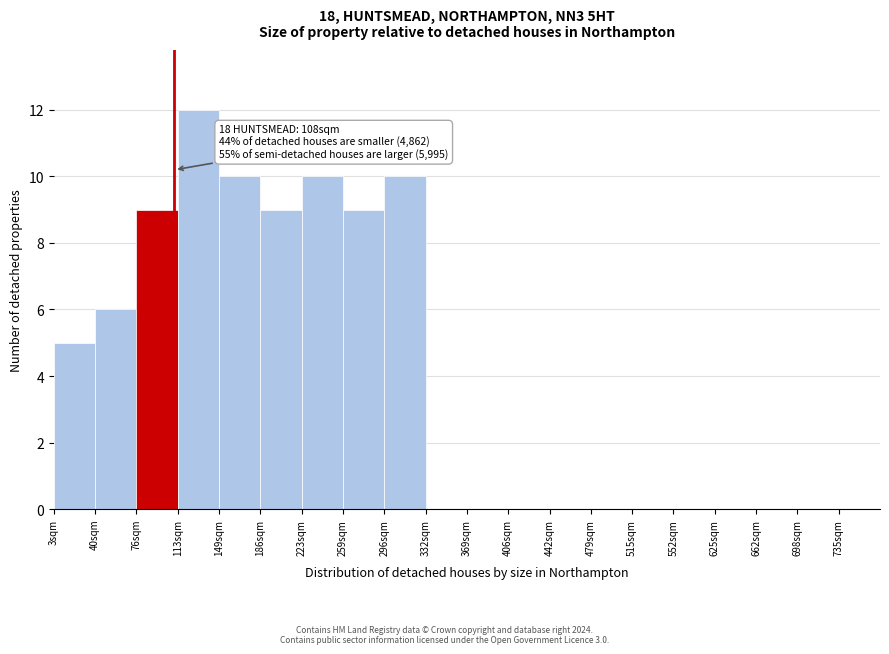

Reading left to right, list all the values displayed in this chart.

3sqm=5	40sqm=6	76sqm=9	113sqm=12	149sqm=10	186sqm=9	223sqm=10	259sqm=9	296sqm=10	332sqm=0	369sqm=0	406sqm=0	442sqm=0	479sqm=0	515sqm=0	552sqm=0	625sqm=0	662sqm=0	698sqm=0	735sqm=0